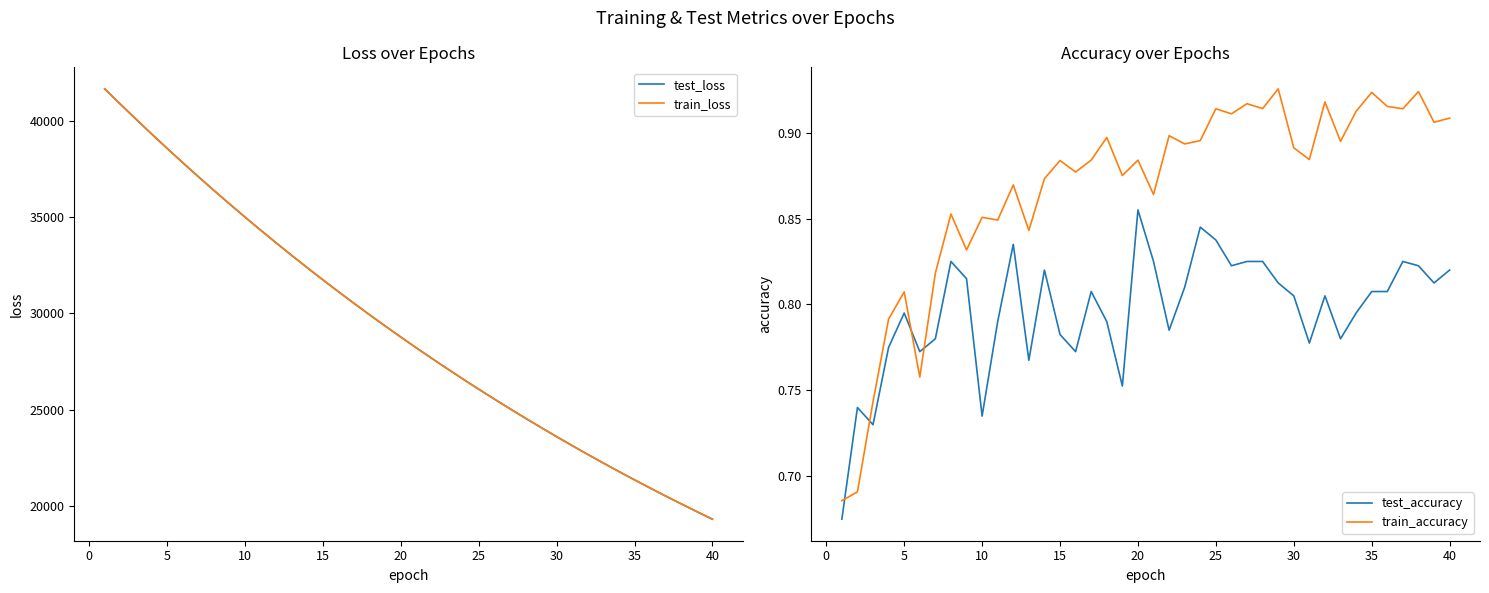

Which series ends up on top after the final intersection of train_accuracy and test_accuracy?

train_accuracy